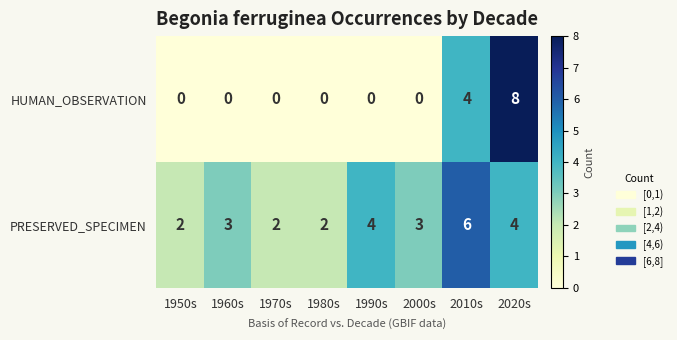

Which series has the largest range (max minus min)?

HUMAN_OBSERVATION